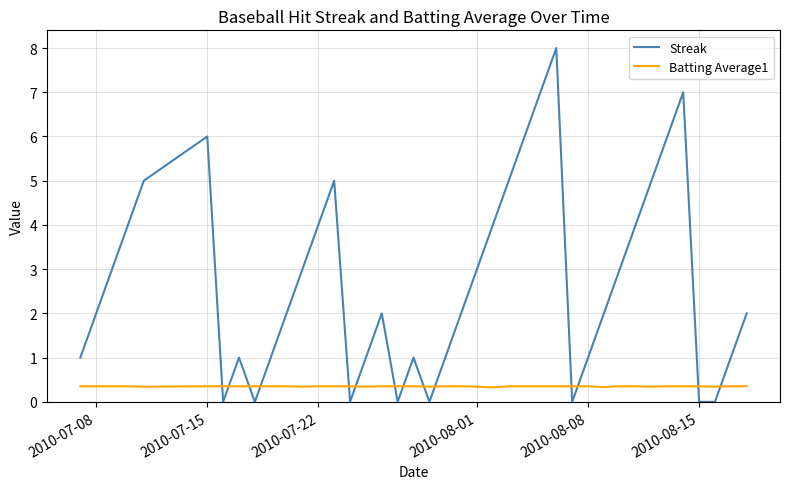

Does the chart display data point markers on the line(s)?

No